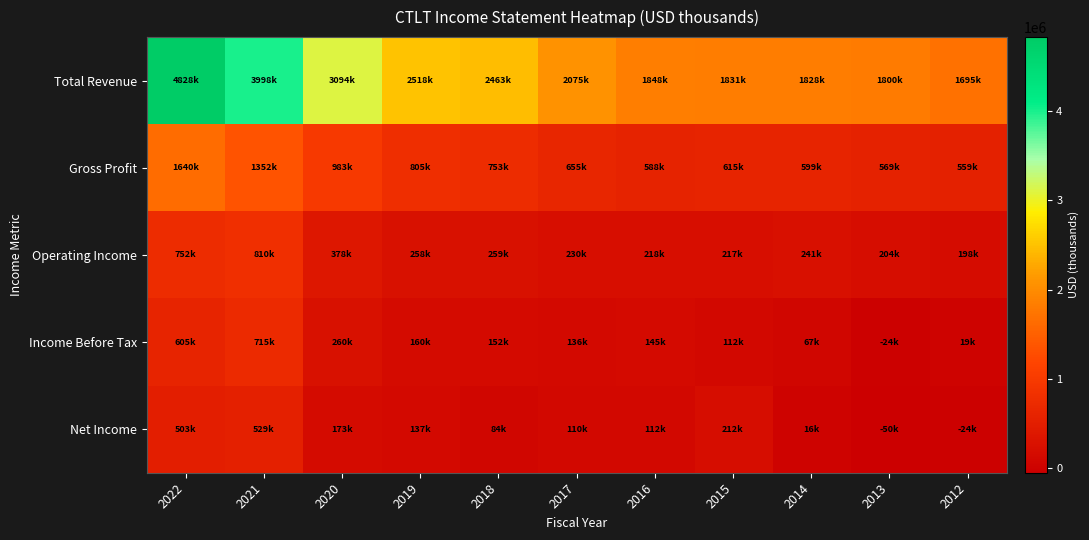

Which series has the widest spread of values?

Total Revenue